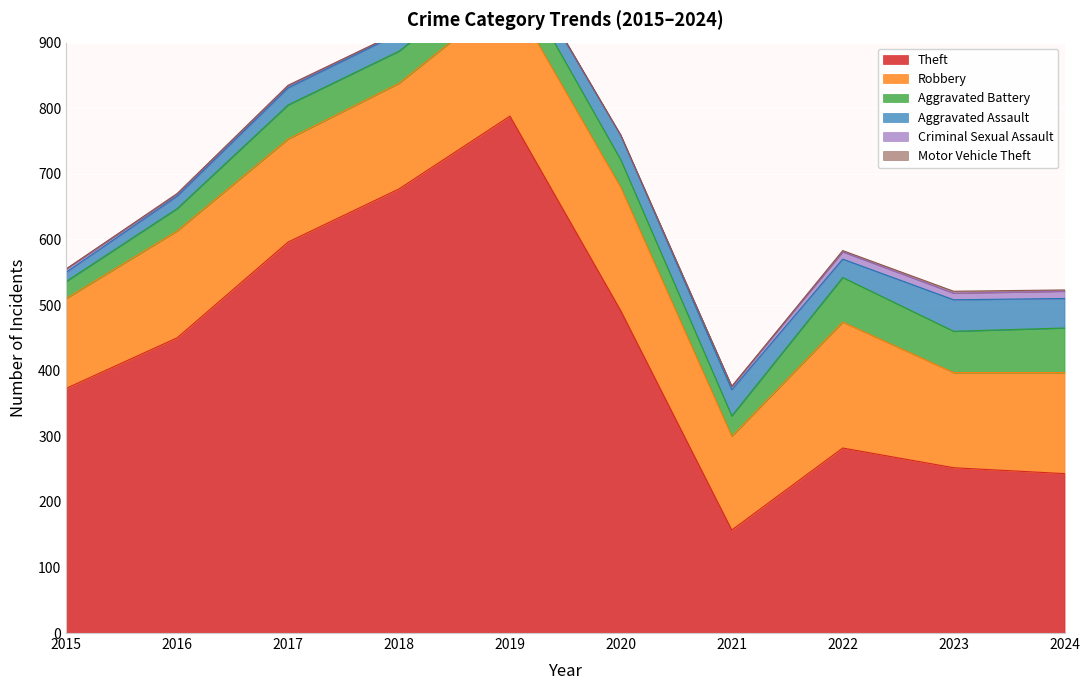

At which label does Motor Vehicle Theft reach its minimum?

2015